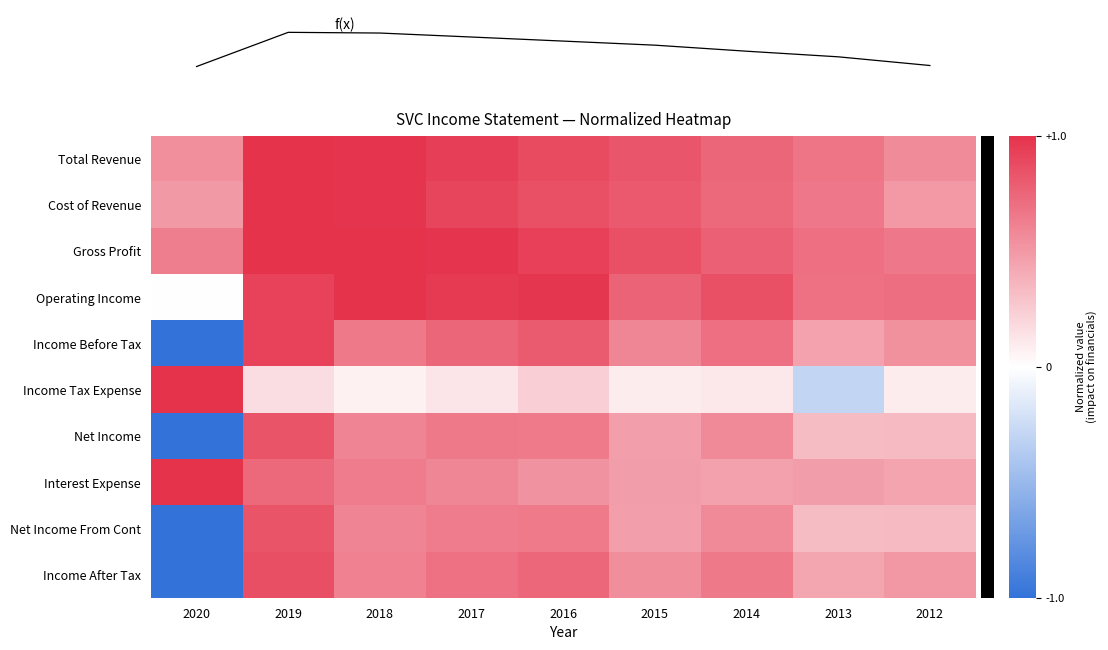

Reading left to right, extract all data points from this chart.

Total Revenue: 2020=0.5	2019=1.0	2018=1.0	2017=0.9	2016=0.9	2015=0.8	2014=0.7	2013=0.7	2012=0.6
Cost of Revenue: 2020=0.5	2019=1.0	2018=1.0	2017=0.9	2016=0.9	2015=0.8	2014=0.7	2013=0.7	2012=0.5
Gross Profit: 2020=0.6	2019=1.0	2018=1.0	2017=1.0	2016=0.9	2015=0.9	2014=0.8	2013=0.7	2012=0.7
Operating Income: 2020=-0.0	2019=0.9	2018=1.0	2017=1.0	2016=1.0	2015=0.8	2014=0.9	2013=0.7	2012=0.7
Income Before Tax: 2020=-1.0	2019=0.9	2018=0.7	2017=0.7	2016=0.8	2015=0.6	2014=0.7	2013=0.4	2012=0.5
Income Tax Expense: 2020=1.0	2019=0.2	2018=0.1	2017=0.1	2016=0.2	2015=0.1	2014=0.1	2013=-0.3	2012=0.1
Net Income: 2020=-1.0	2019=0.8	2018=0.6	2017=0.7	2016=0.6	2015=0.5	2014=0.6	2013=0.3	2012=0.3
Interest Expense: 2020=1.0	2019=0.7	2018=0.6	2017=0.6	2016=0.5	2015=0.5	2014=0.5	2013=0.5	2012=0.4
Net Income From Cont: 2020=-1.0	2019=0.8	2018=0.6	2017=0.6	2016=0.6	2015=0.5	2014=0.6	2013=0.3	2012=0.3
Income After Tax: 2020=-1.0	2019=0.9	2018=0.6	2017=0.7	2016=0.7	2015=0.6	2014=0.7	2013=0.4	2012=0.5